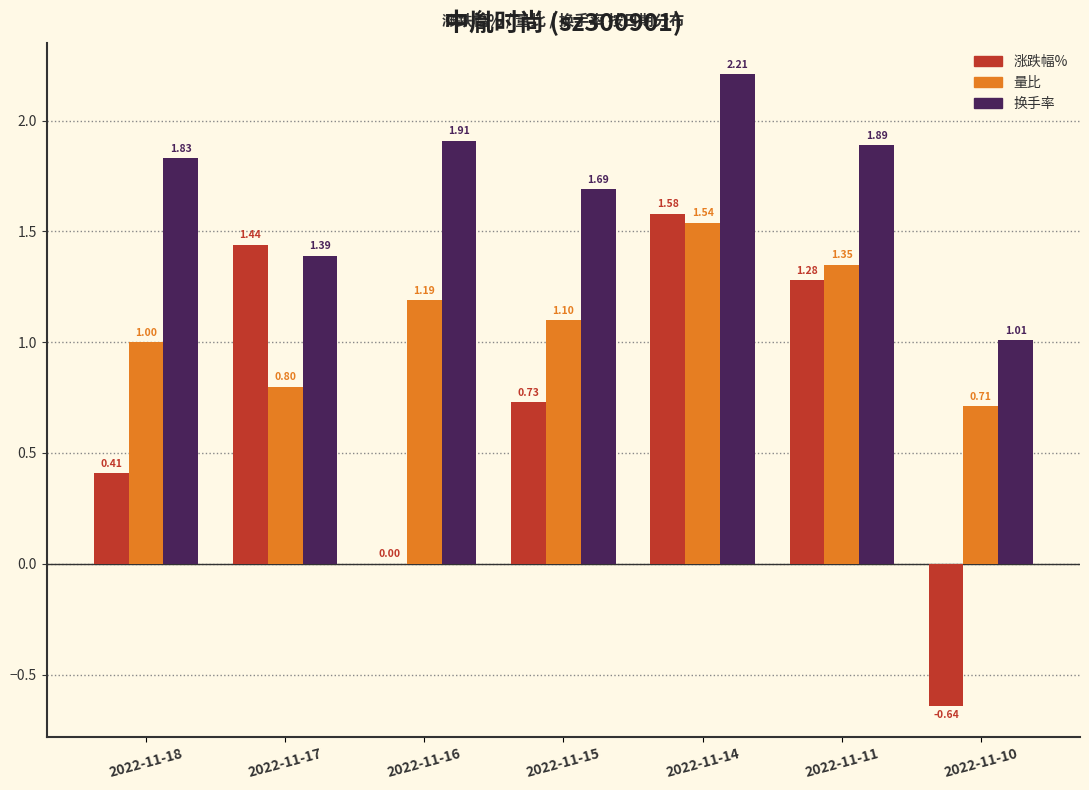

What is the difference between the 涨跌幅% values at 2022-11-17 and 2022-11-11?

0.2